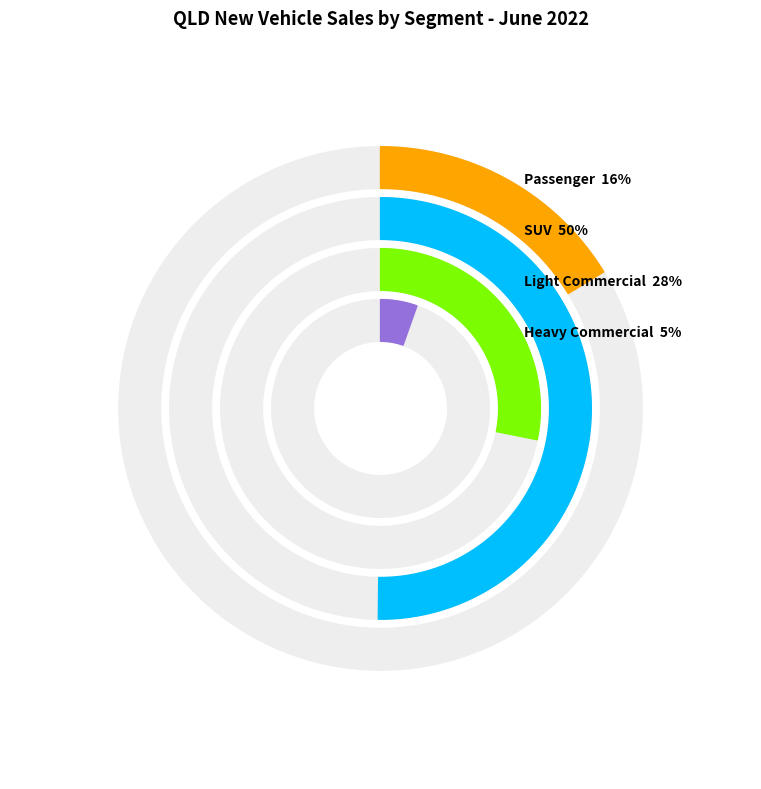

Between Heavy Commercial and Light Commercial, which is larger?

Light Commercial